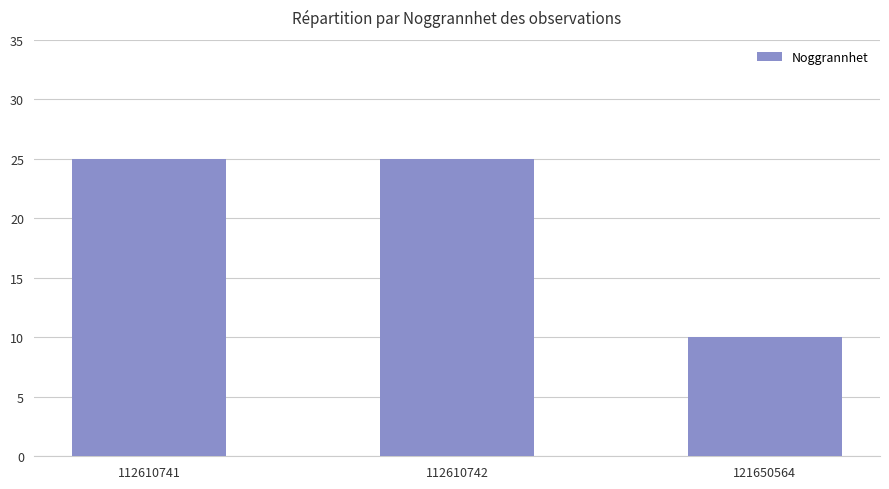

What is the maximum value shown in the chart?

25